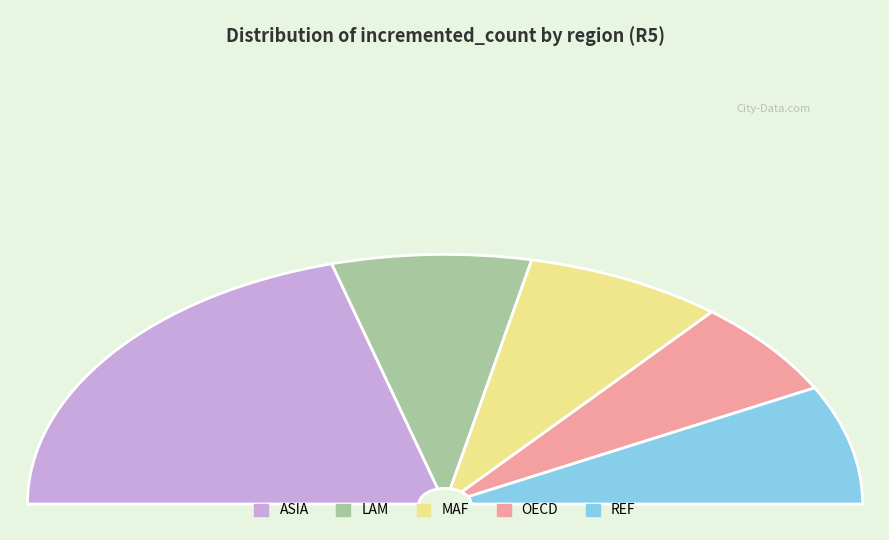

Which category has the biggest portion of the pie?

ASIA